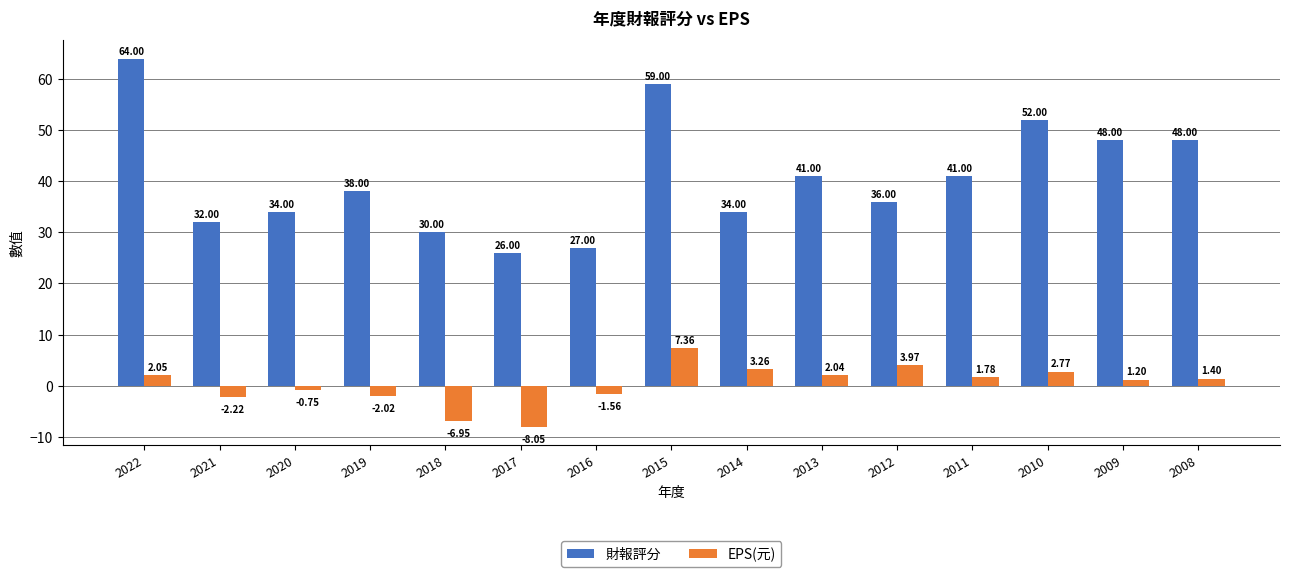

What is the value of the 財報評分 bar at the 13th from the left?

52.0